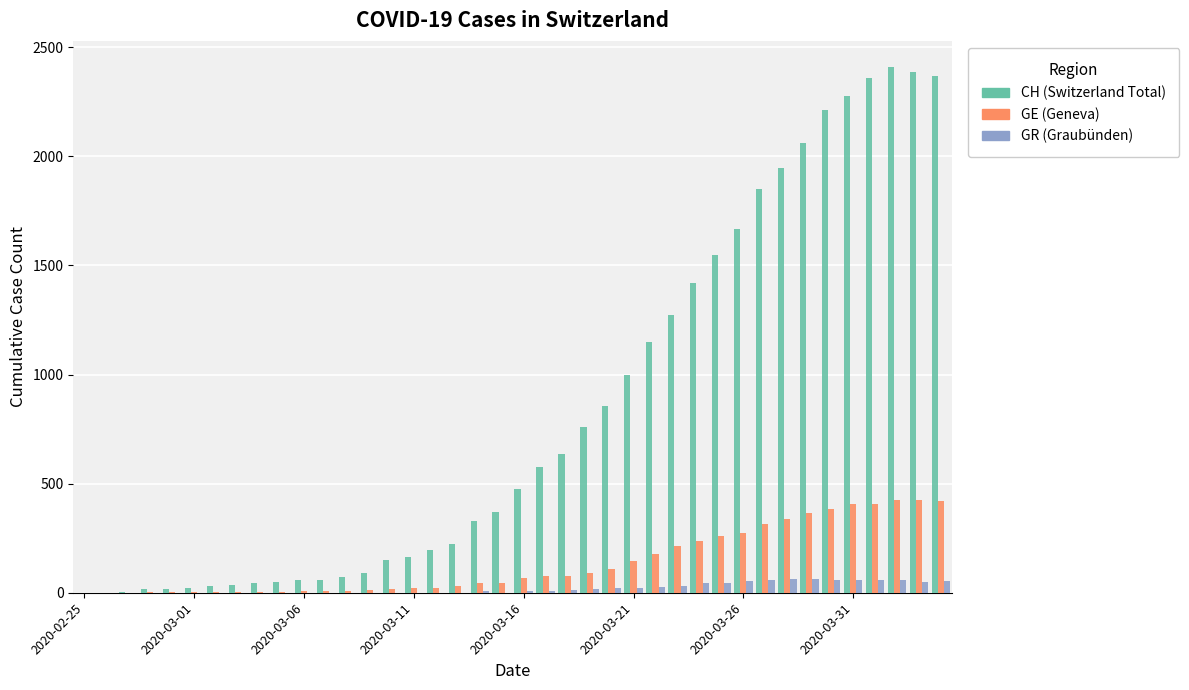

What is the maximum value shown in the chart?

2409